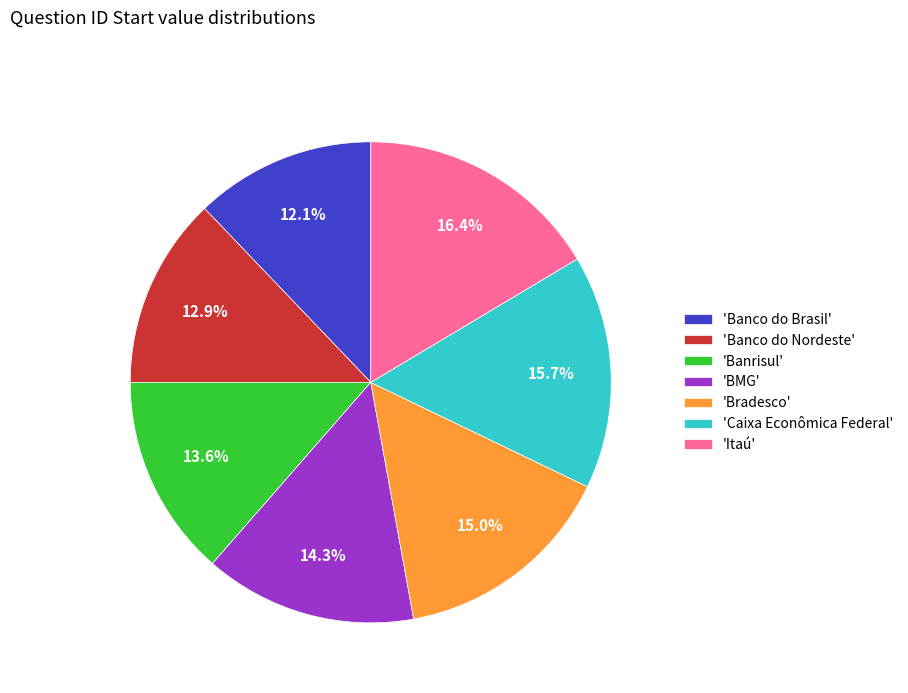

Which has a higher value, 'BMG' or 'Banco do Nordeste'?

'BMG'